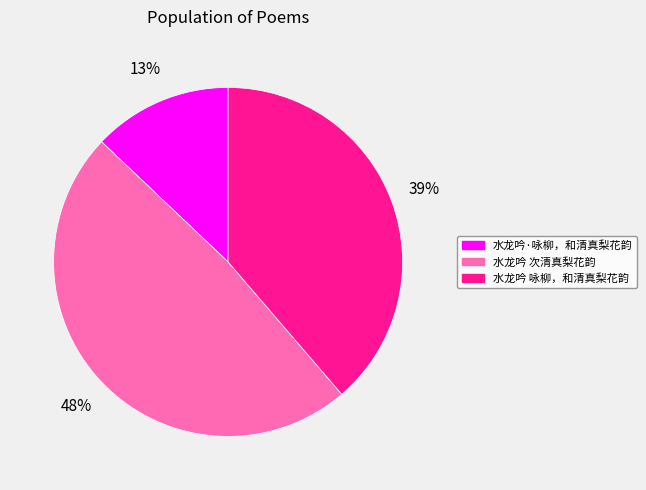

Is the sum of 水龙吟·咏柳，和清真梨花韵 and 水龙吟 咏柳，和清真梨花韵 greater than half?

Yes